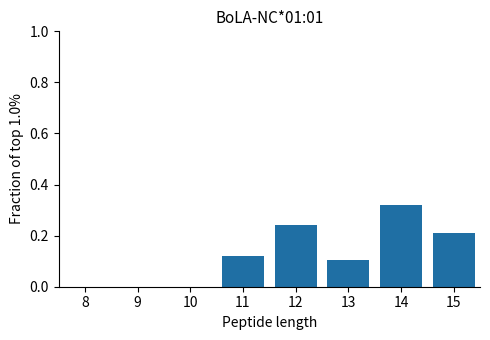

Reading left to right, transcribe this chart: for each bar, give the range it covers on the x-axis and its height. The values are not printed on the chart, so give them approximately, as read against the axis.

7.5 to 8.5: 0
8.5 to 9.5: 0
9.5 to 10.5: 0
10.5 to 11.5: 0.12
11.5 to 12.5: 0.24
12.5 to 13.5: 0.10
13.5 to 14.5: 0.32
14.5 to 15.5: 0.22